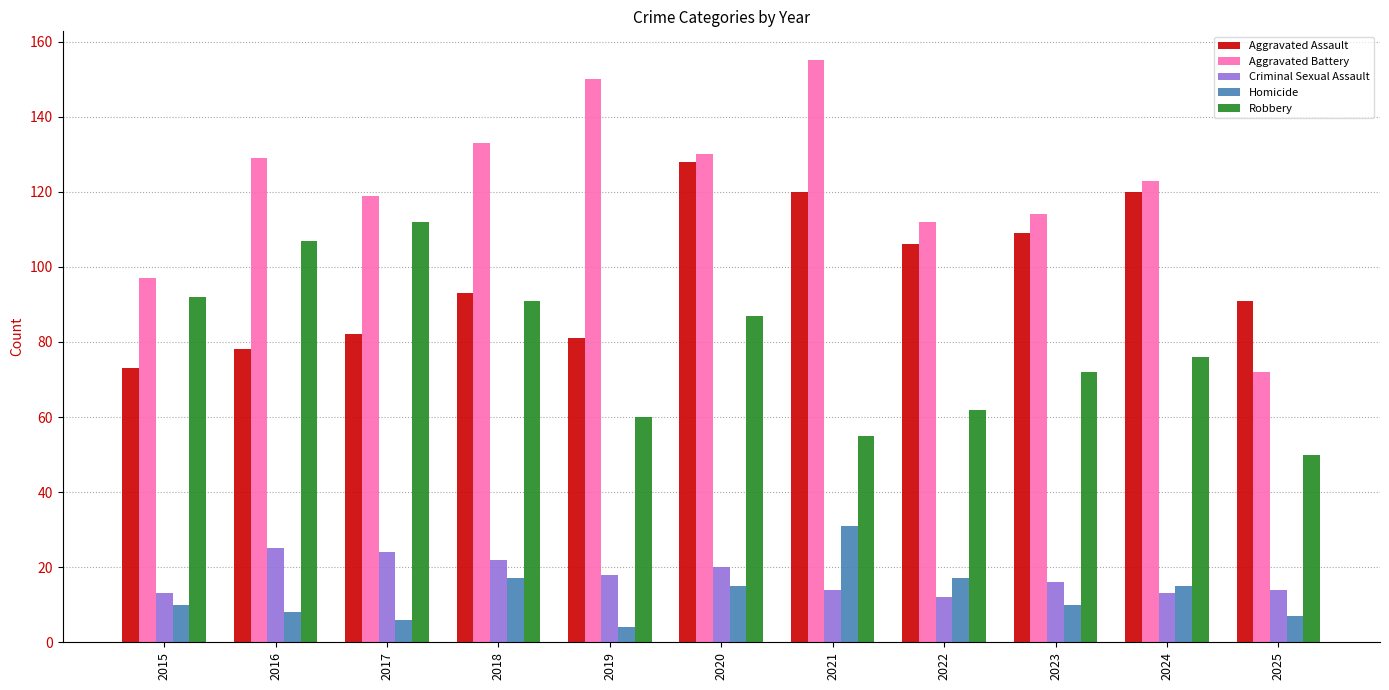

How many series are shown in this chart?

5